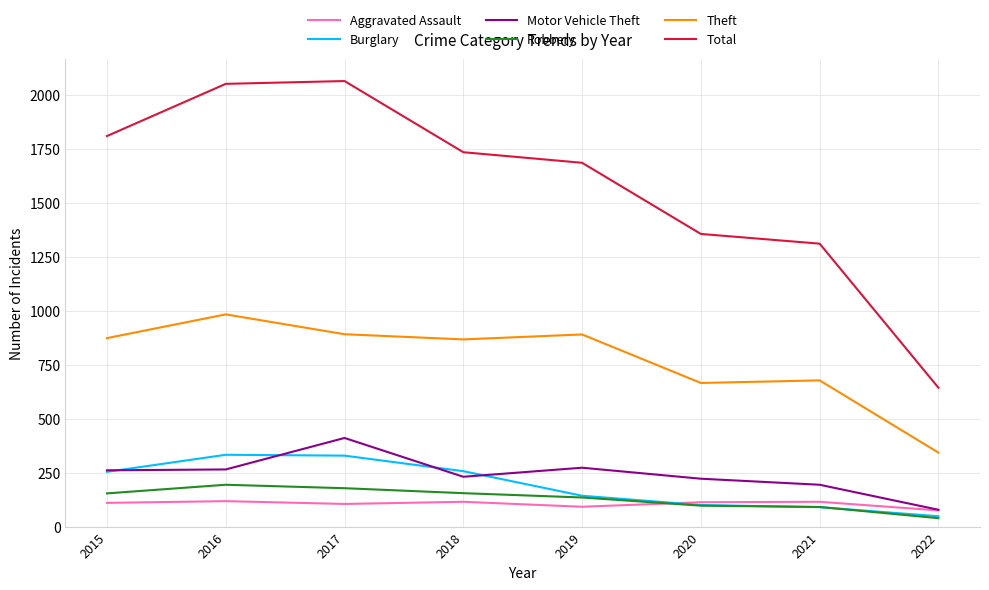

What is the maximum value for Robbery?

194